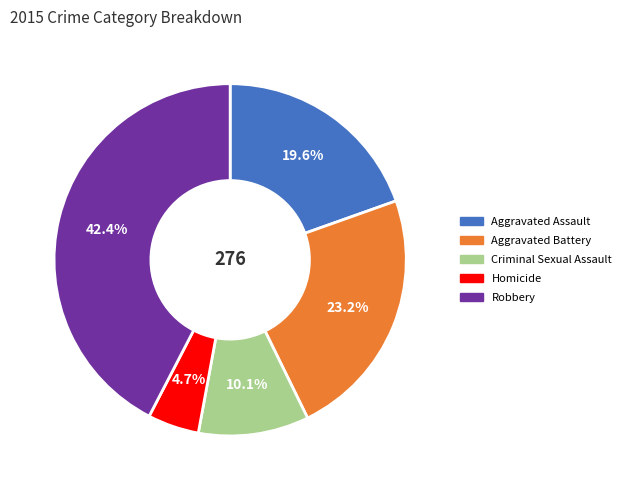

Count the number of slices in the pie.

5